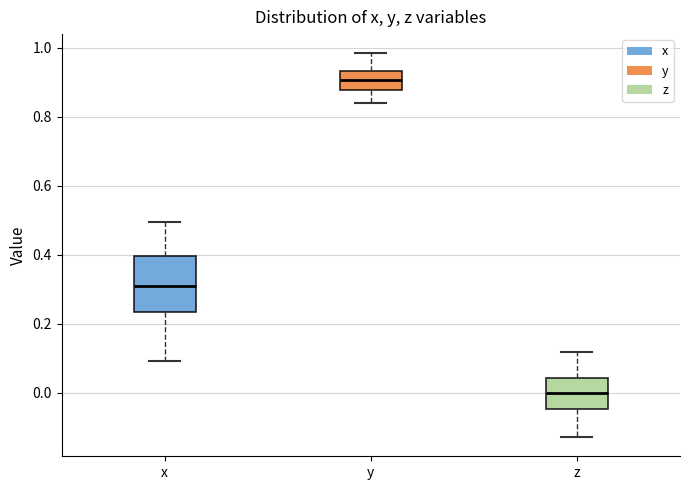

Reading left to right, read every box against the y-axis: the position of its median line, the range the box covers, and the ends of its whiskers. The values are not printed on the chart, so give them approximately, as read against the axis.

x: median 0.30, box 0.24 to 0.40, whiskers 0.10 to 0.50
y: median 0.90, box 0.88 to 0.94, whiskers 0.84 to 0.98
z: median 0.00, box -0.04 to 0.04, whiskers -0.12 to 0.12